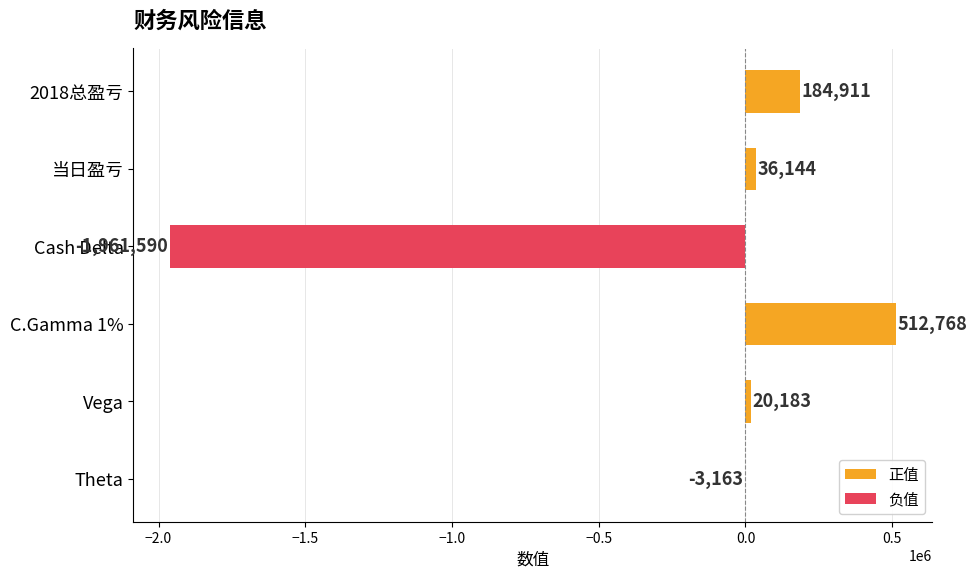

What is the sum of all values?

-1210747